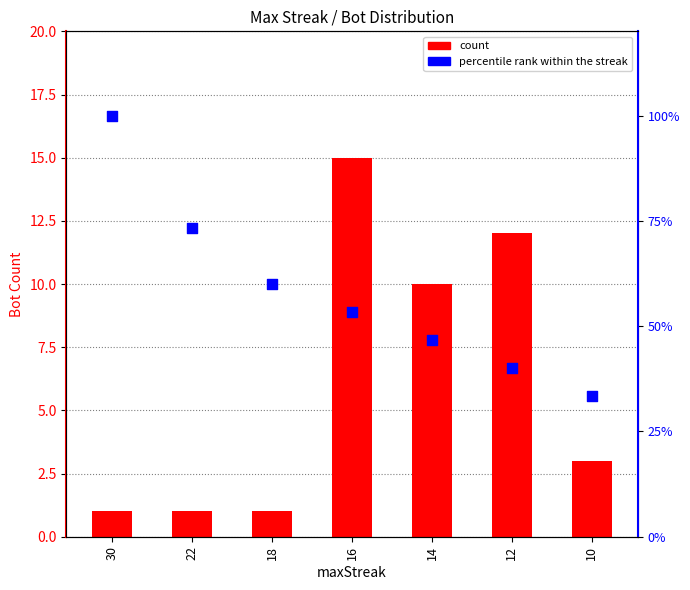

Is the value of Bot Count at 22 greater than the value of percentile rank within streak at 14?

No